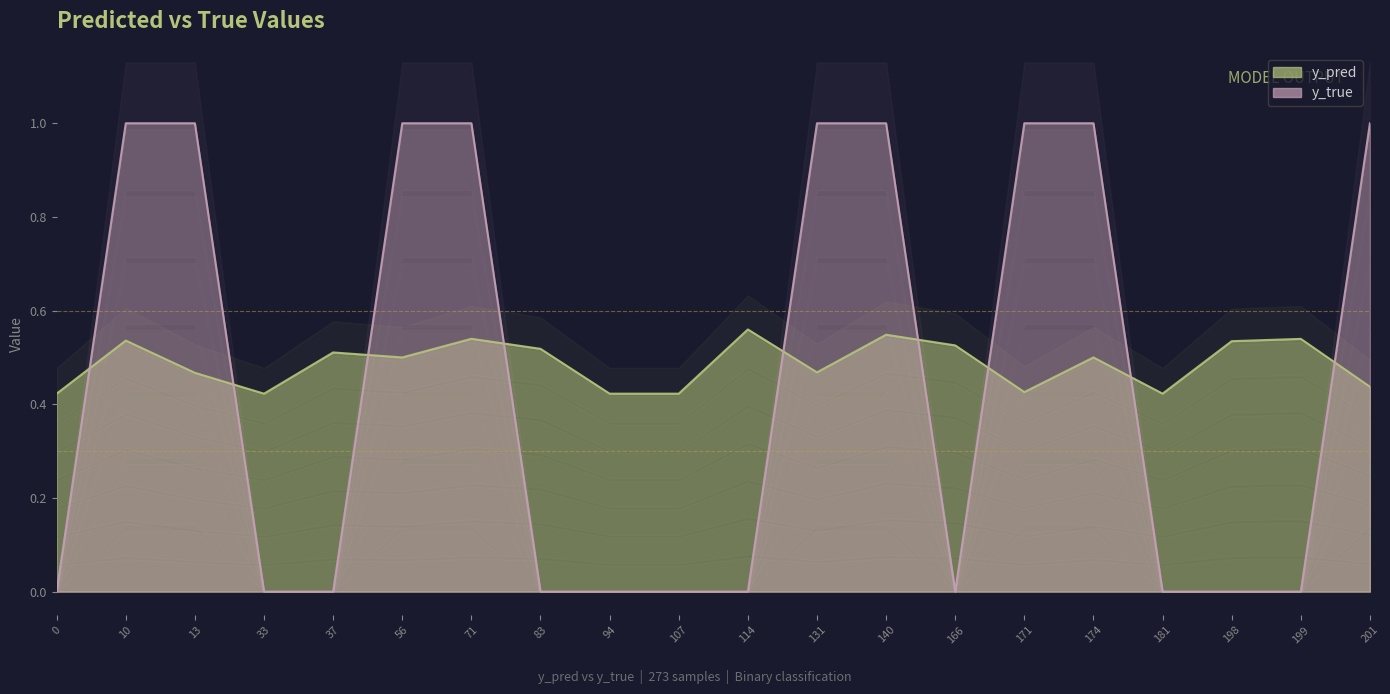

What is the difference between the second highest and minimum values in the y_true series?

1.0